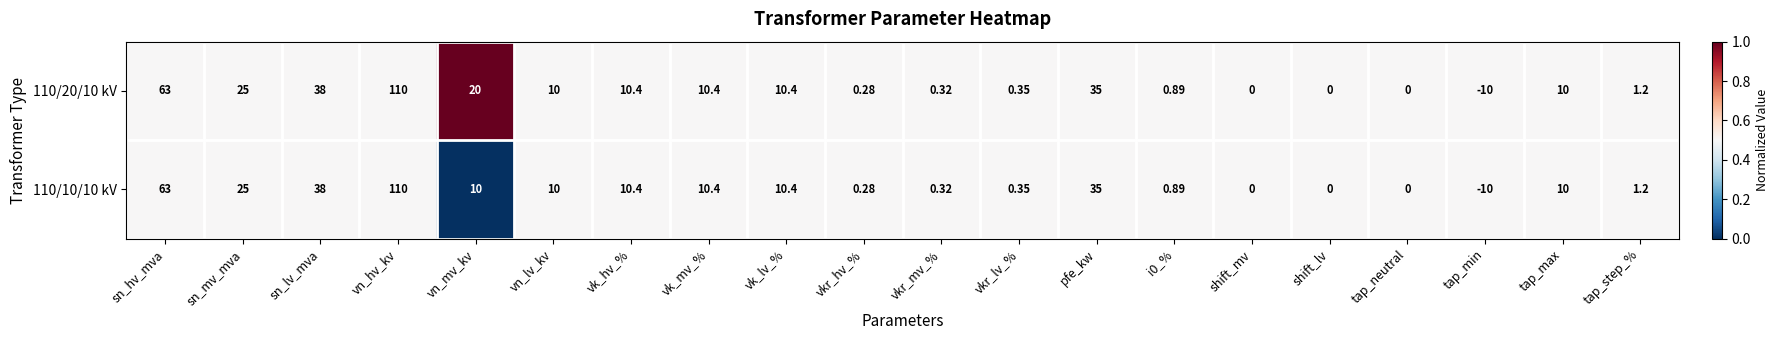

At which label is 110/10/10 kV closest to 50?

sn_lv_mva